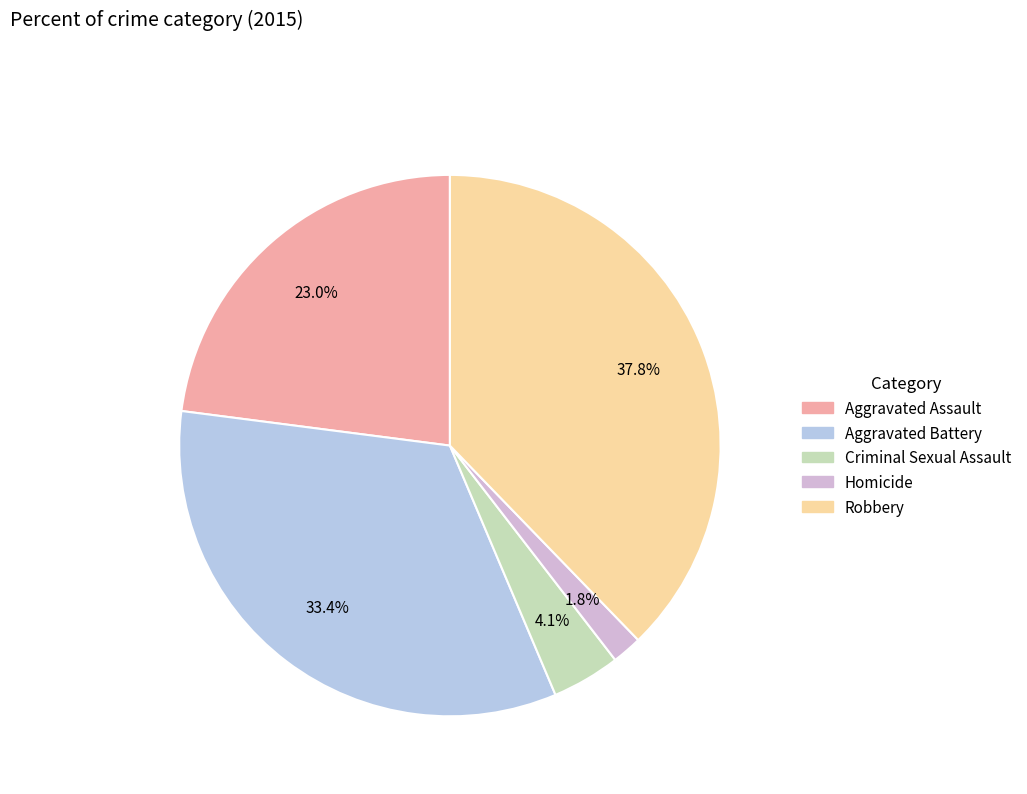

Does Criminal Sexual Assault represent more than half of the total?

No